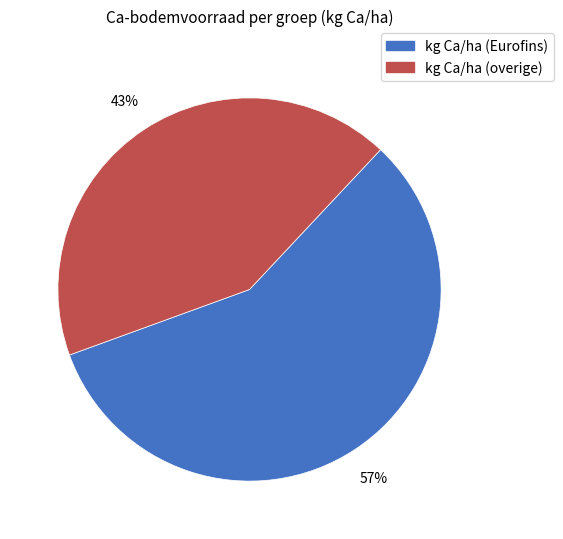

Does any single category account for the majority?

Yes